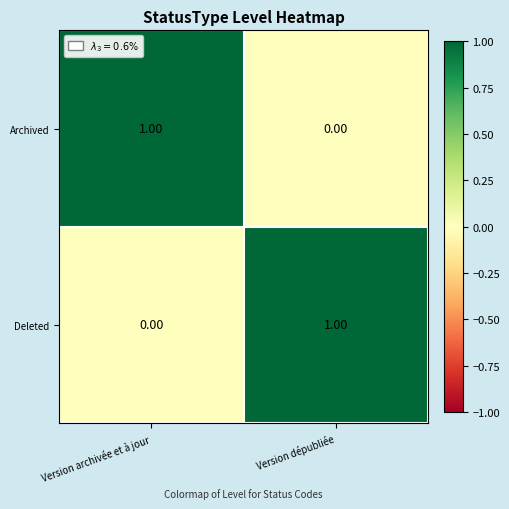

At how many categories does at least one series exceed 0?

2